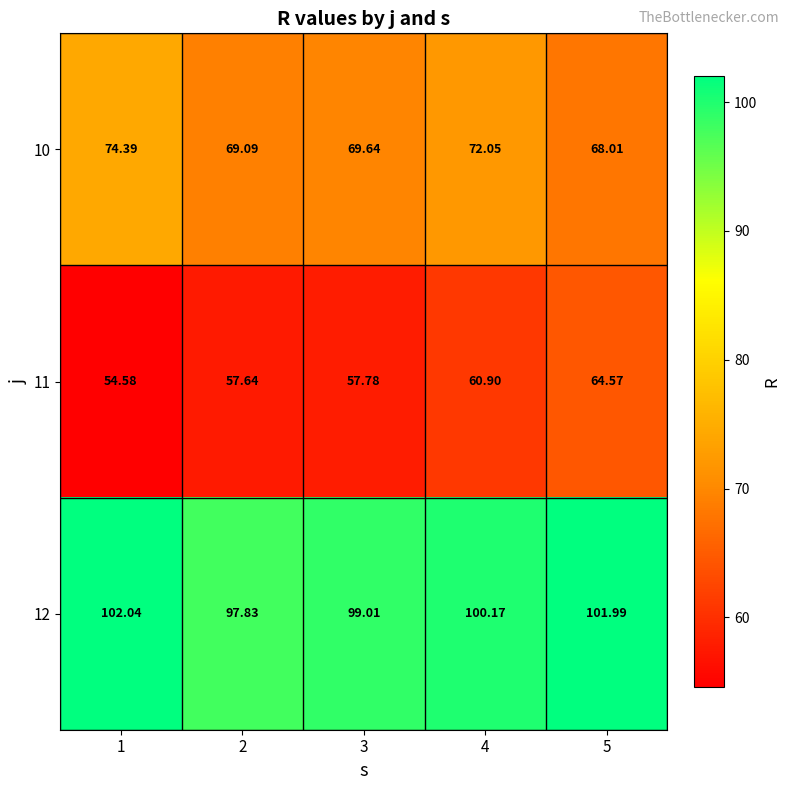

Is the value of 12 at 1 greater than the value of 10 at 1?

Yes